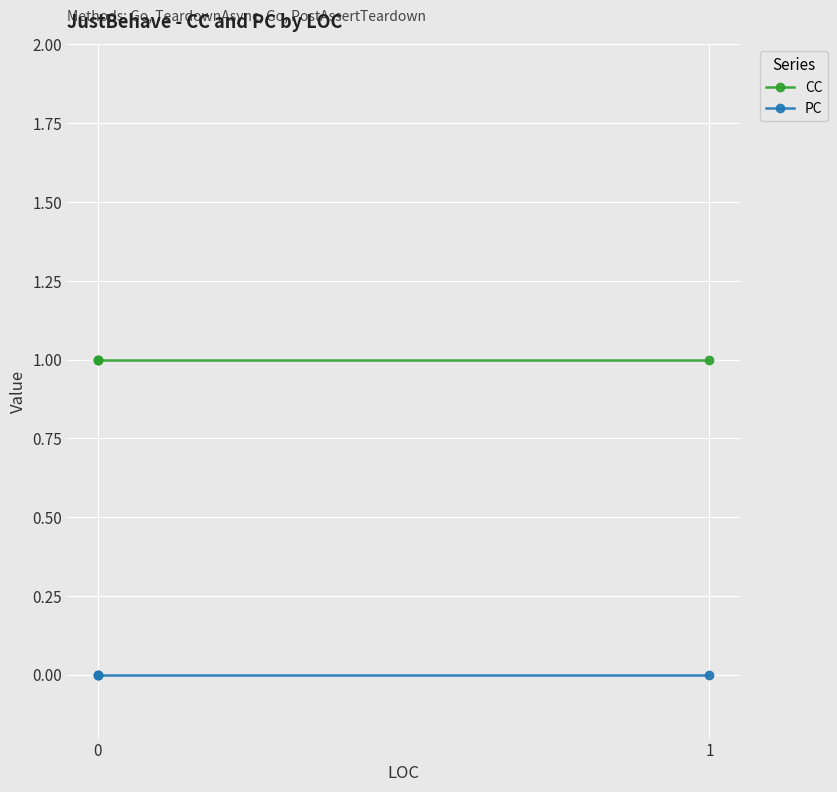

Rank the series at 0 from lowest to highest value.

PC, CC